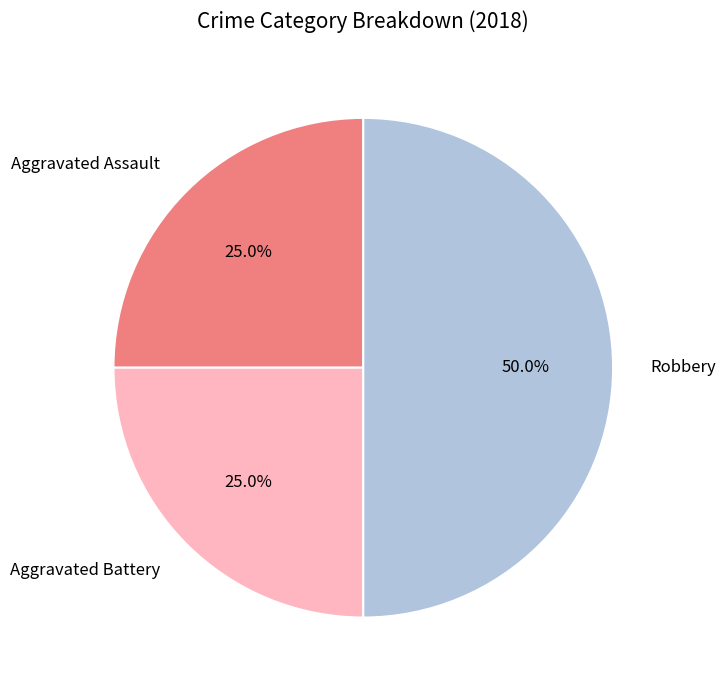

To the nearest percent, what percentage of the pie is Aggravated Battery?

25%